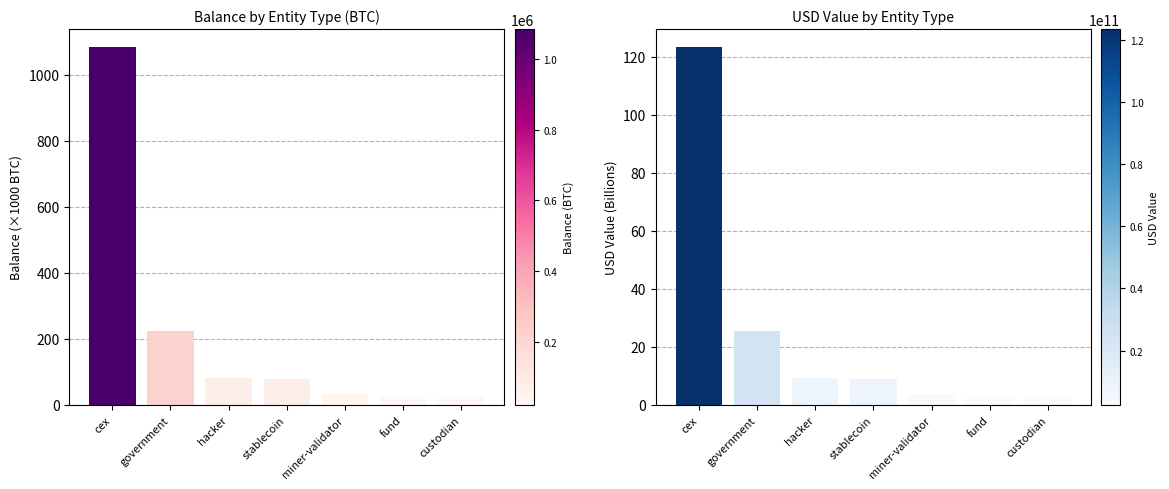

Which series has the largest total across all categories?

Balance (BTC)